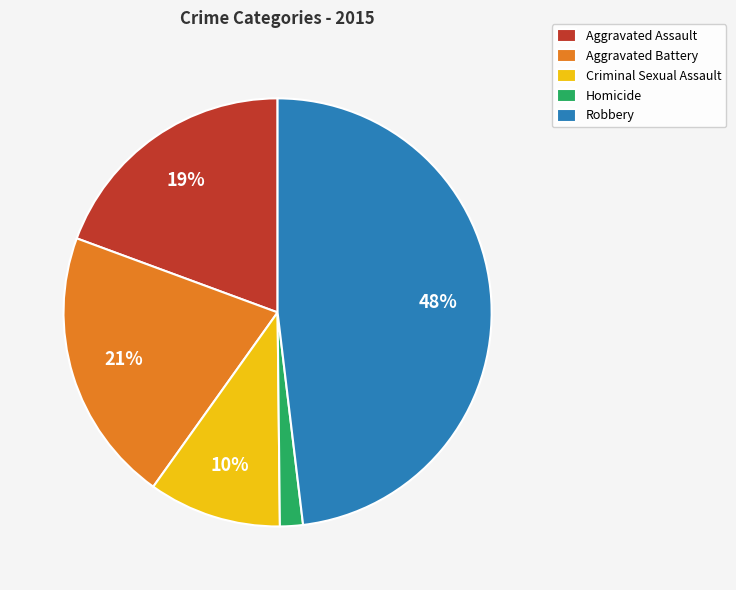

Is Homicide the majority of the pie?

No